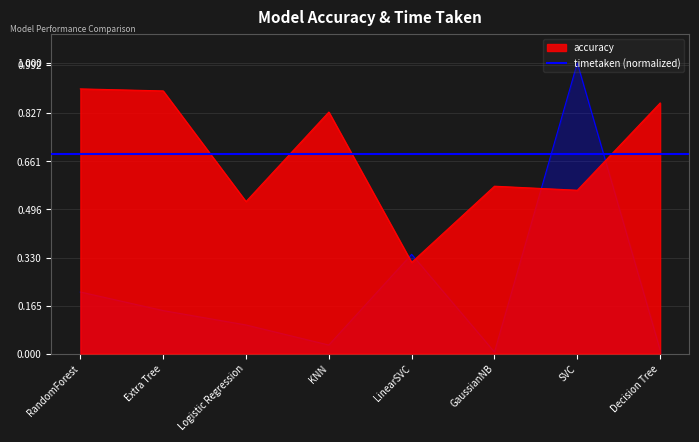

What is the sum of the timetaken values at RandomForest and GaussianNB?

0.2